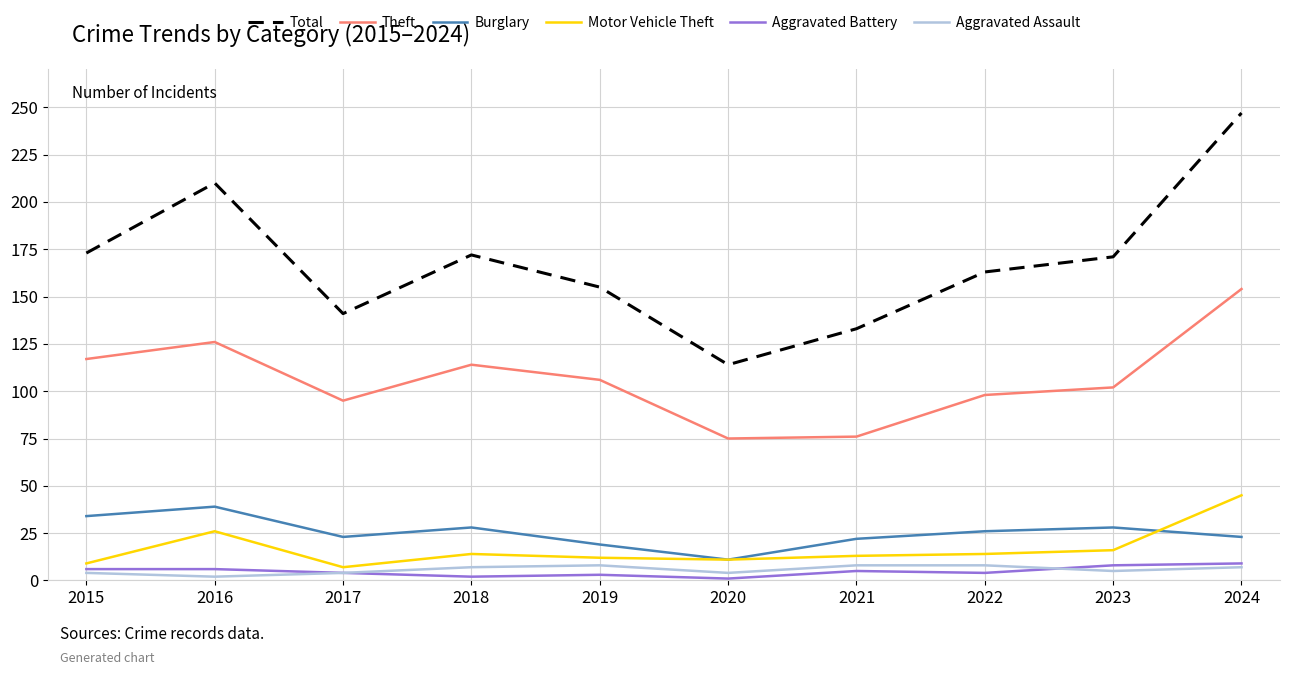

Is this an area chart (filled region under the line)?

No